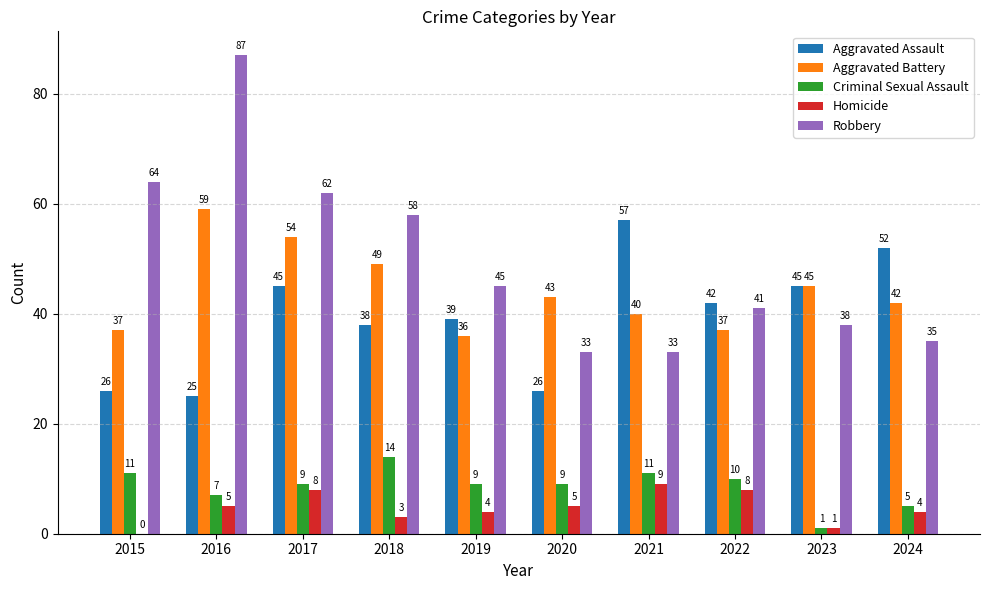

What is the approximate value of Homicide at 2022?

8